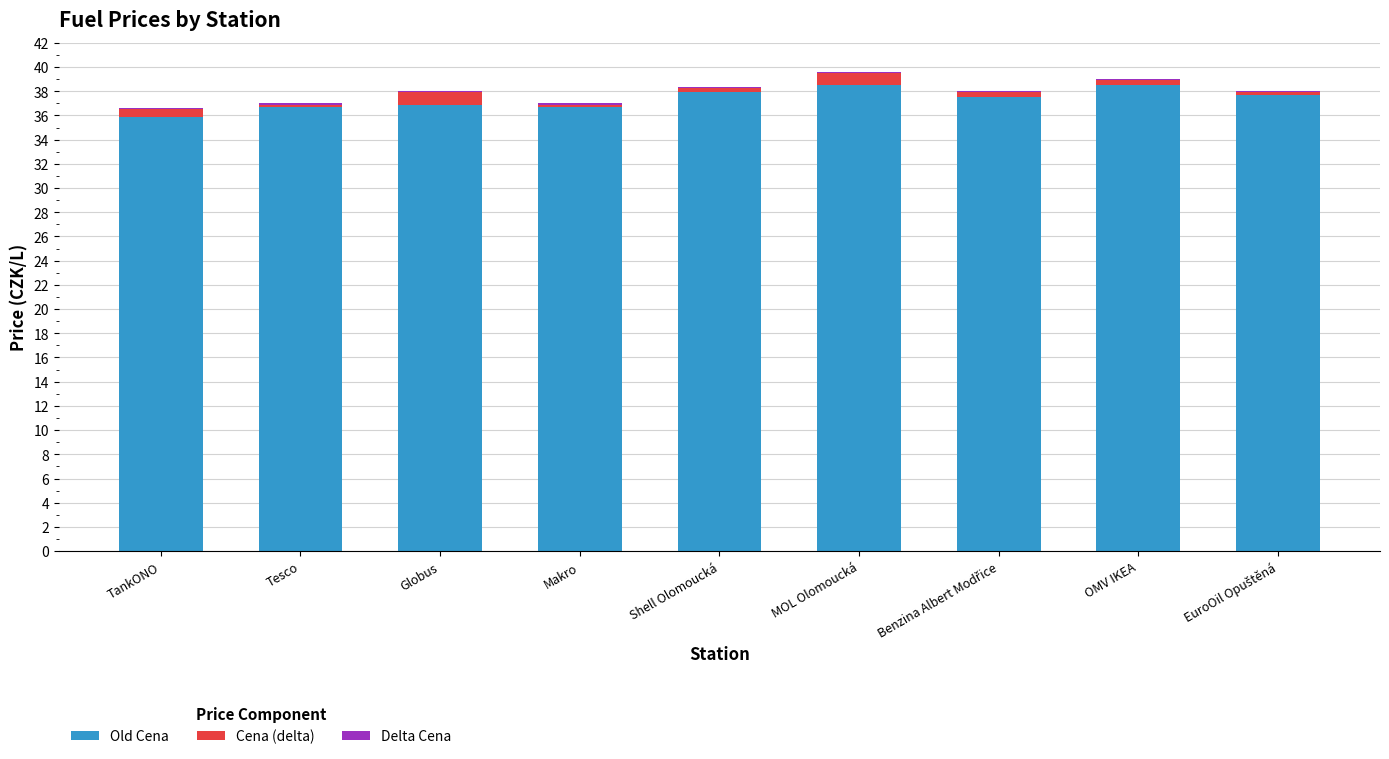

Is it true that Old Cena equals 63.3 at OMV IKEA?

False